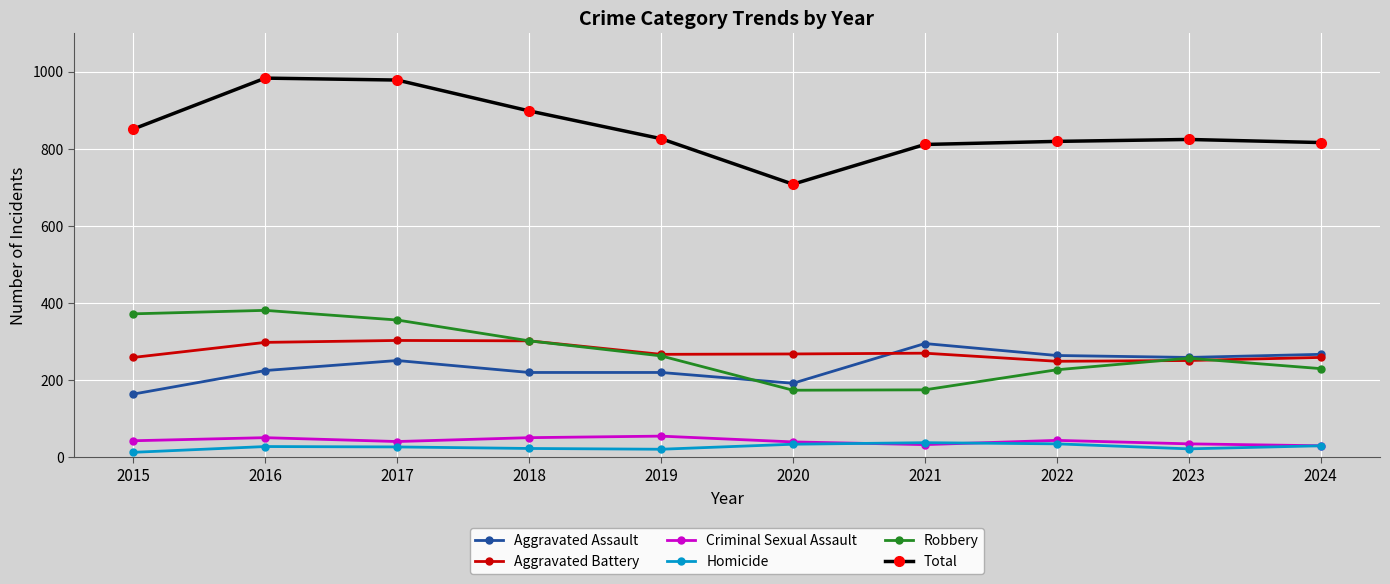

What is the value of the Aggravated Assault point at the 2nd from the left?

225